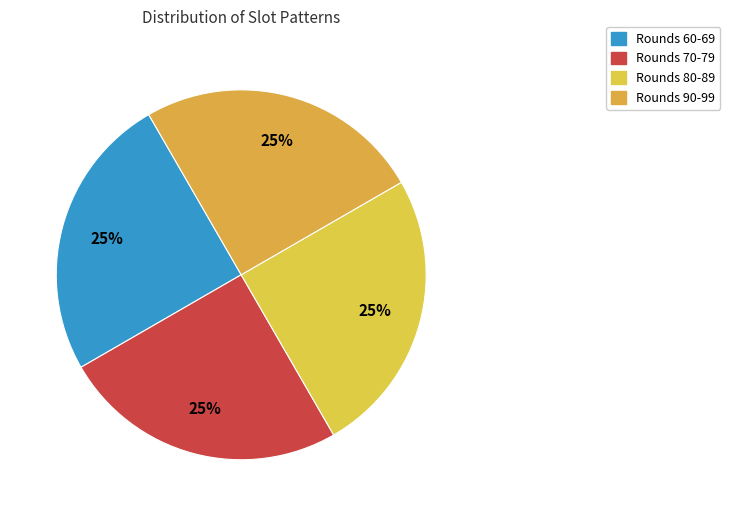

Count the number of slices in the pie.

4